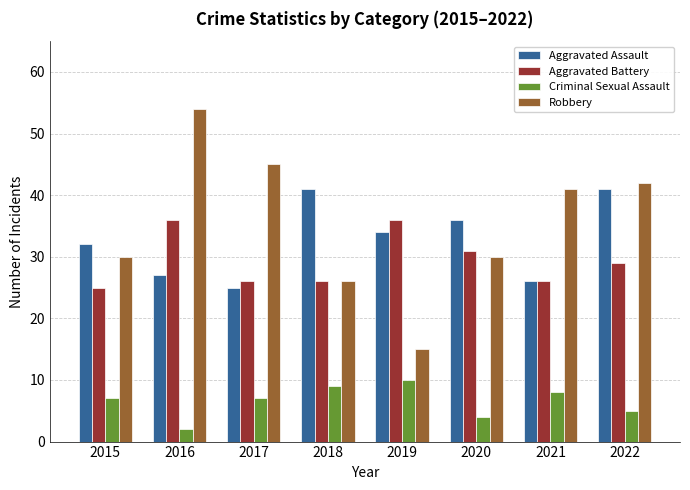

At 2019, list the series in order from largest to smallest.

Aggravated Battery, Aggravated Assault, Robbery, Criminal Sexual Assault